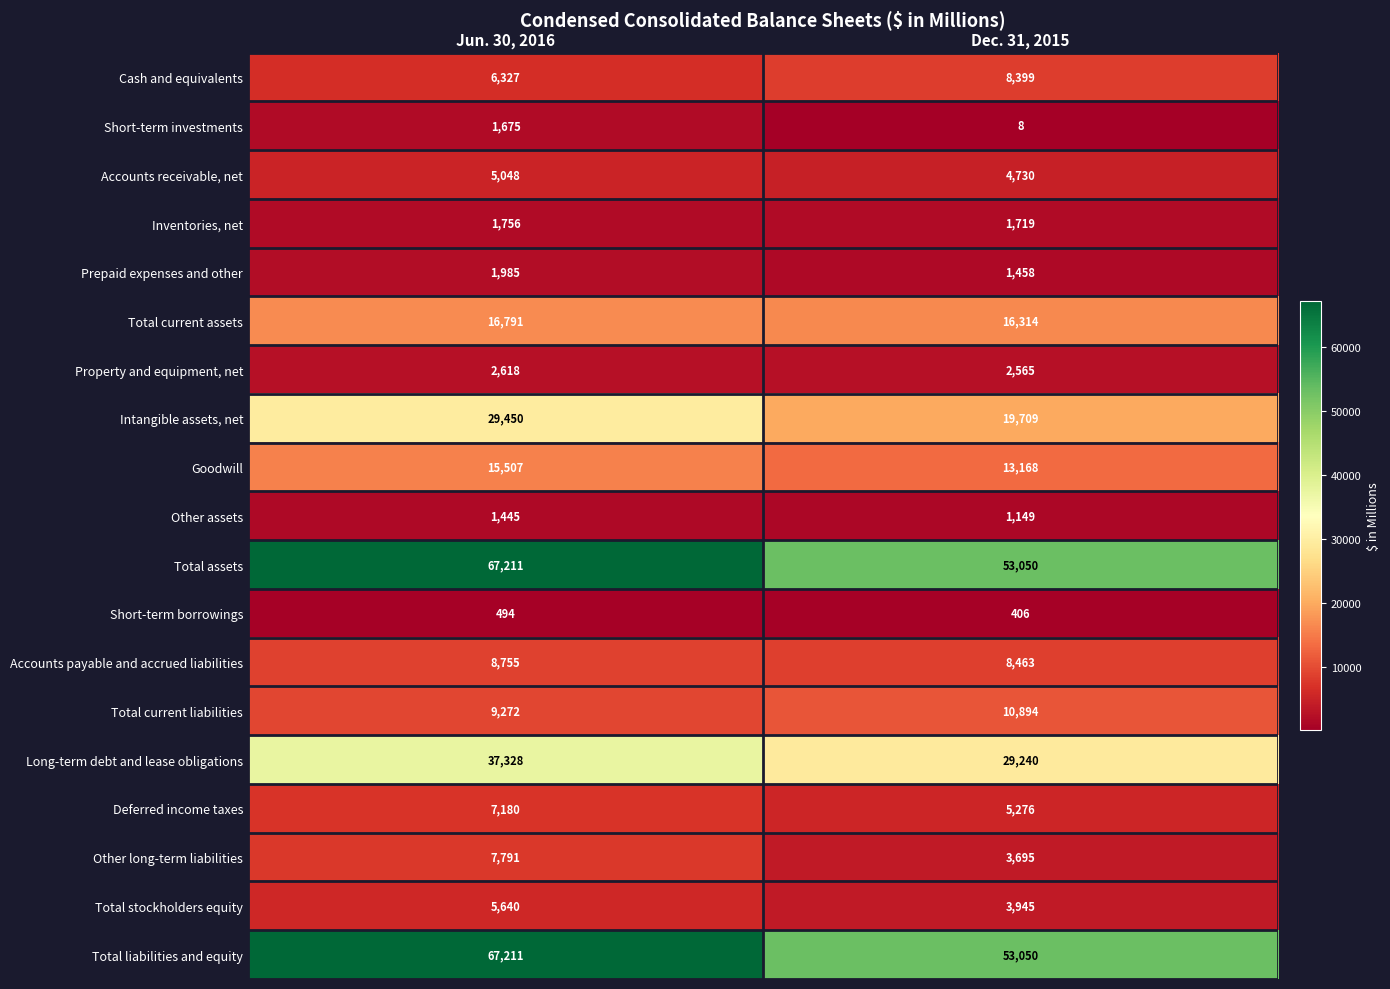

At which category is the sum across all series the highest?

Jun. 30, 2016